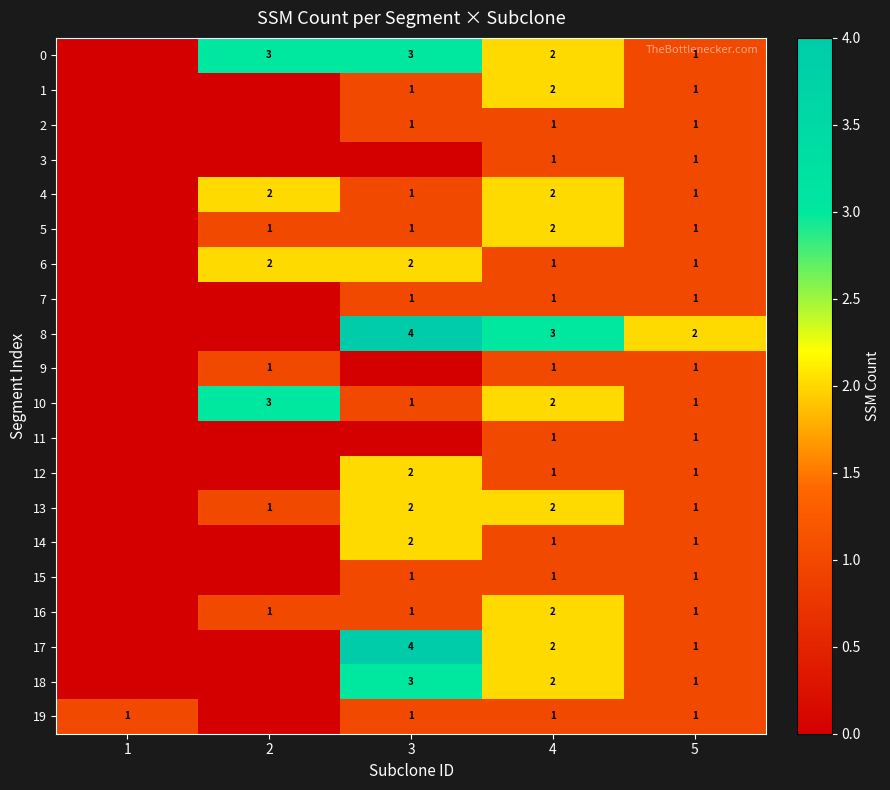

True or false: 5 has a value of 1 at 5.

True